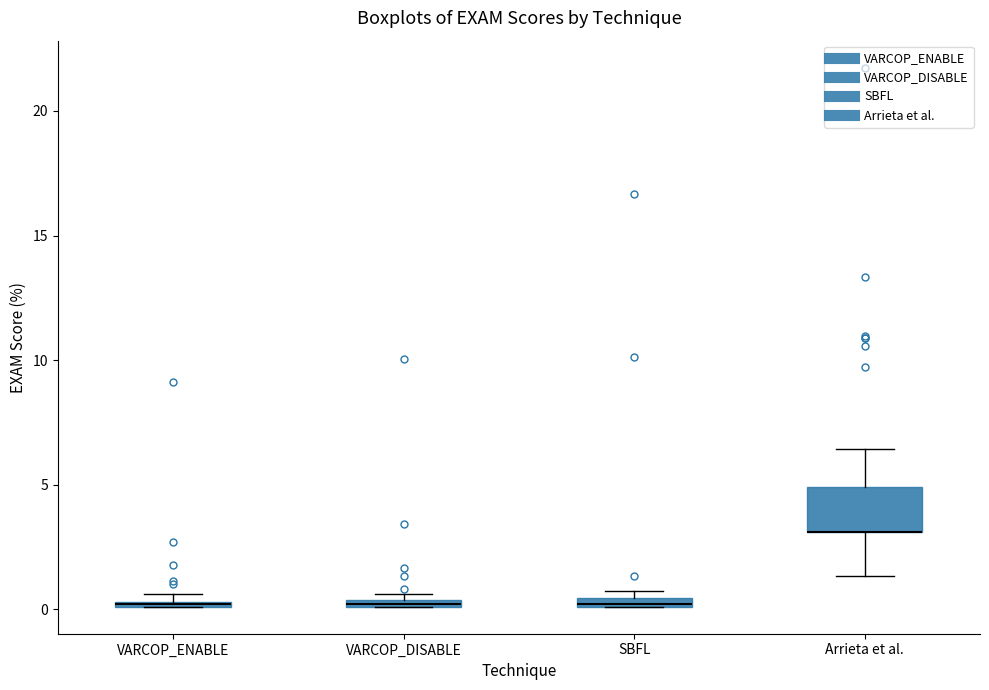

Which box is the tallest, from its lower edge to its upper edge?

Arrieta et al.